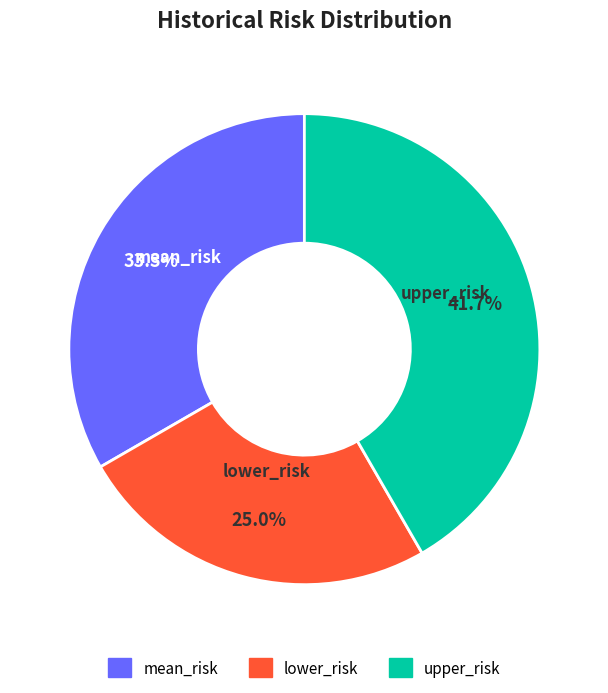

What is the smallest slice in the pie chart?

lower_risk